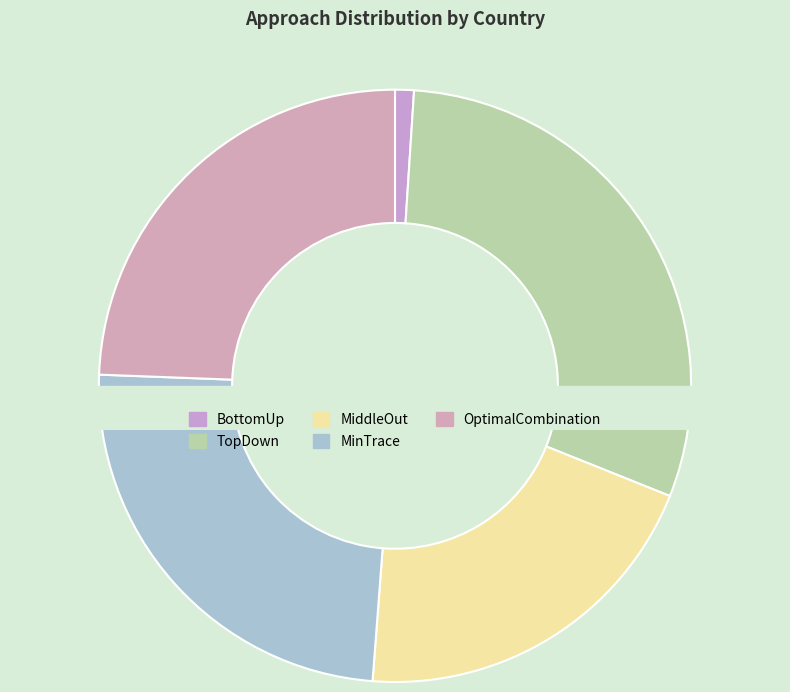

Is there a majority slice in this chart?

No